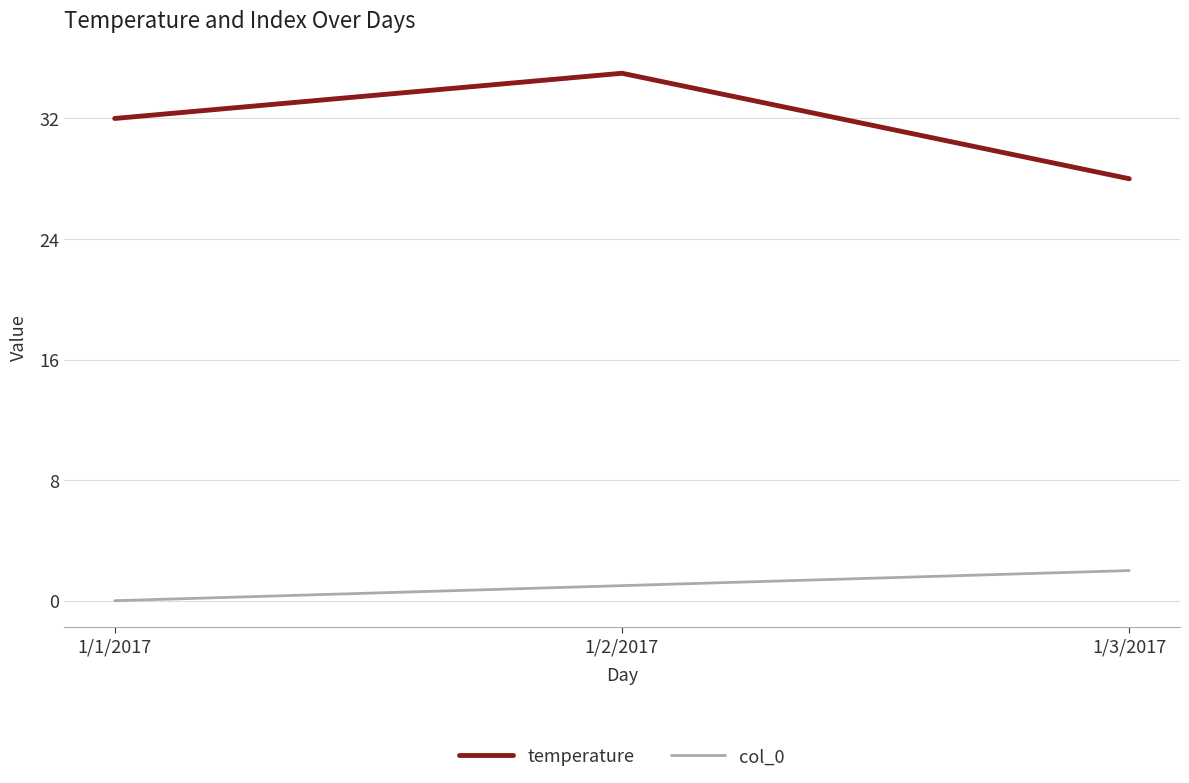

What is the highest value of the temperature series?

35